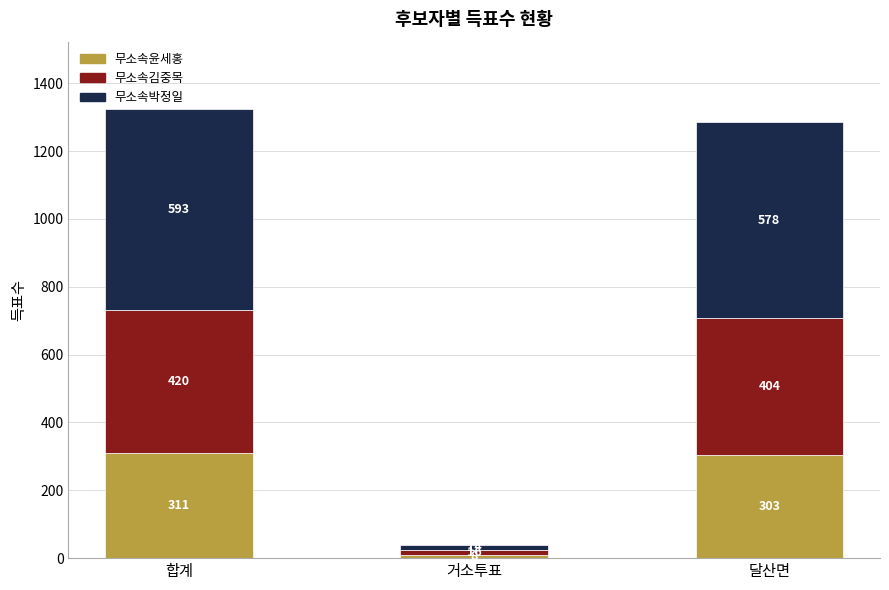

The value of 무소속윤세홍 at 합계 is 73. True or false?

False